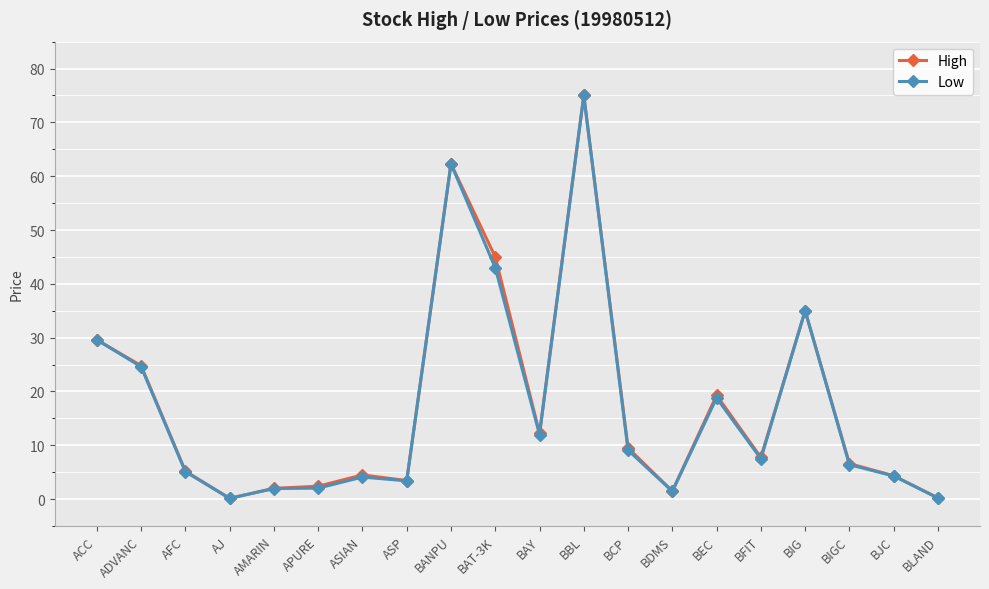

Which series changed the most between BANPU and BFIT?

Low